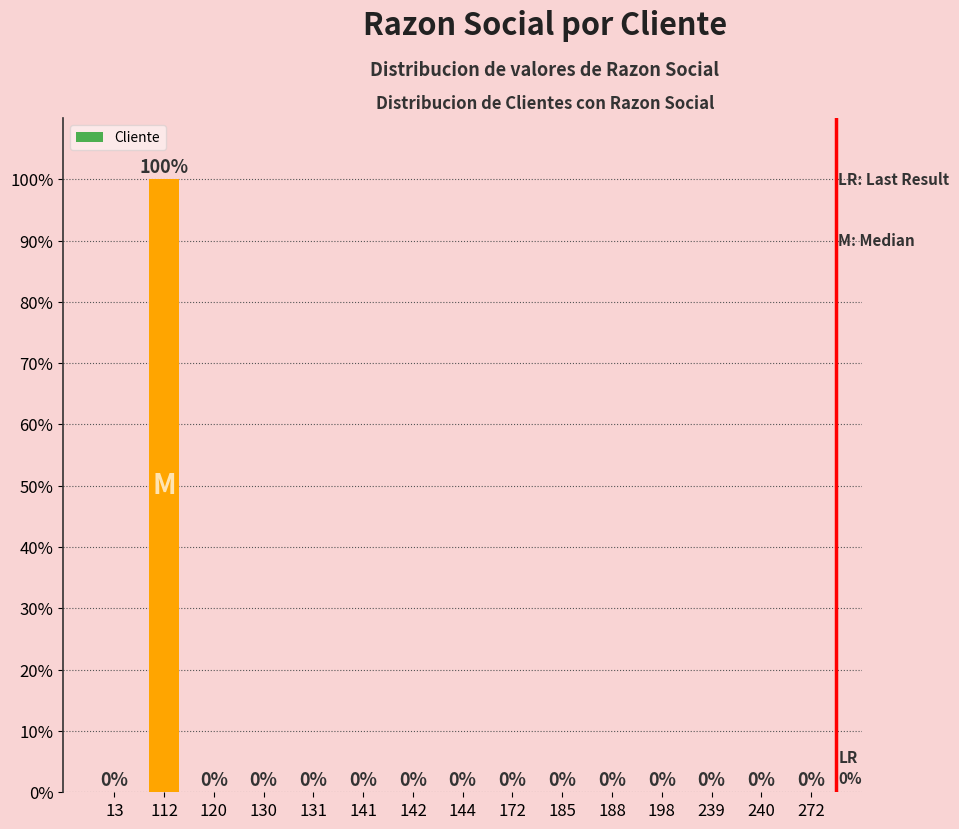

The chart shows a value of -43 at 141. True or false?

False